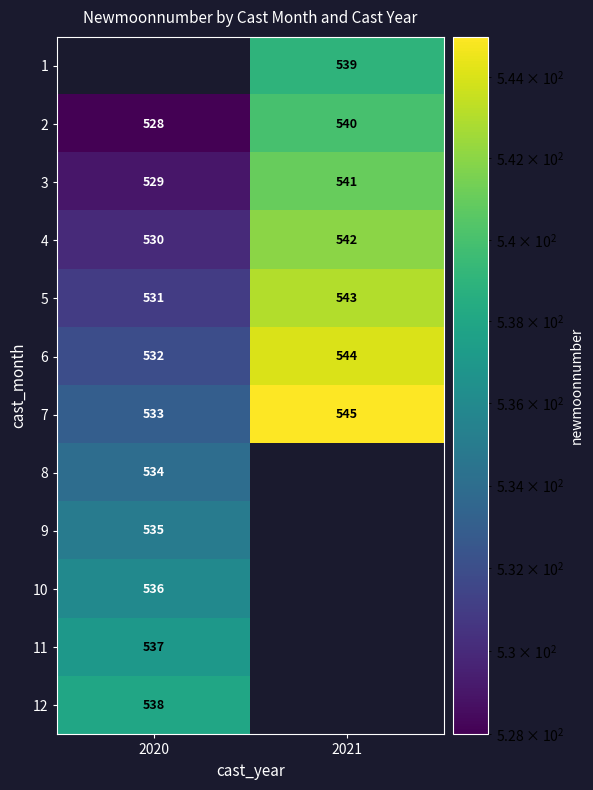

How many values in the 7 series are below 545?

1